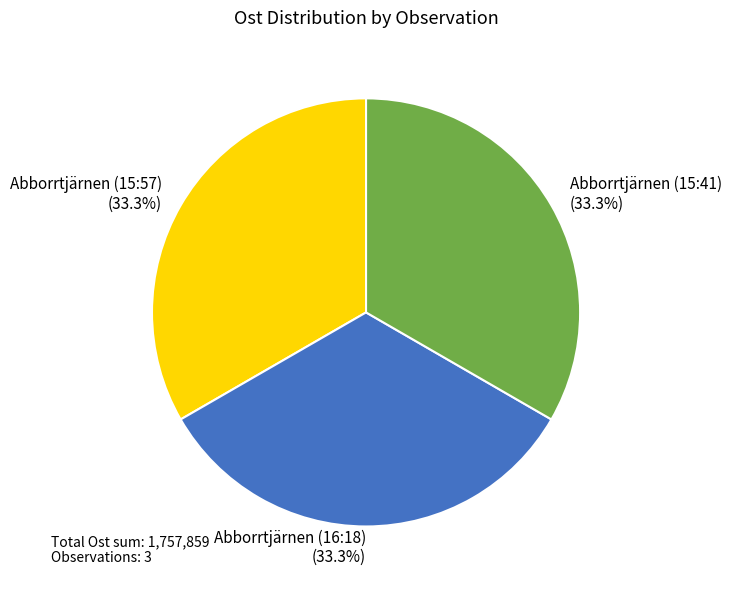

Count the number of slices in the pie.

3